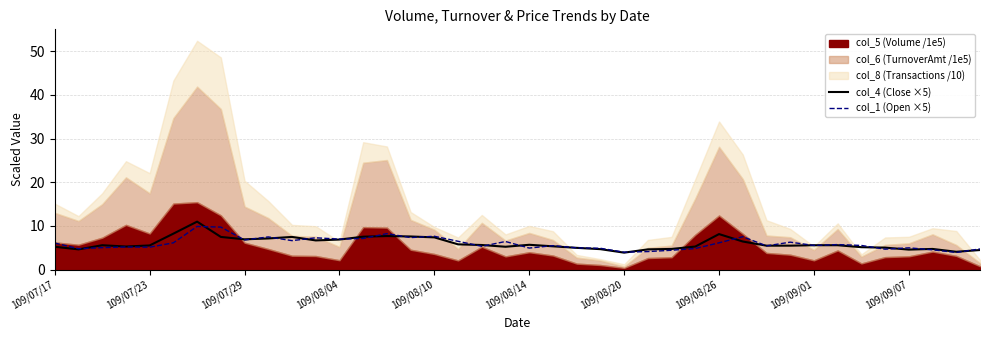

How many data points in col_4 (Close ×5) are less than 5?

9